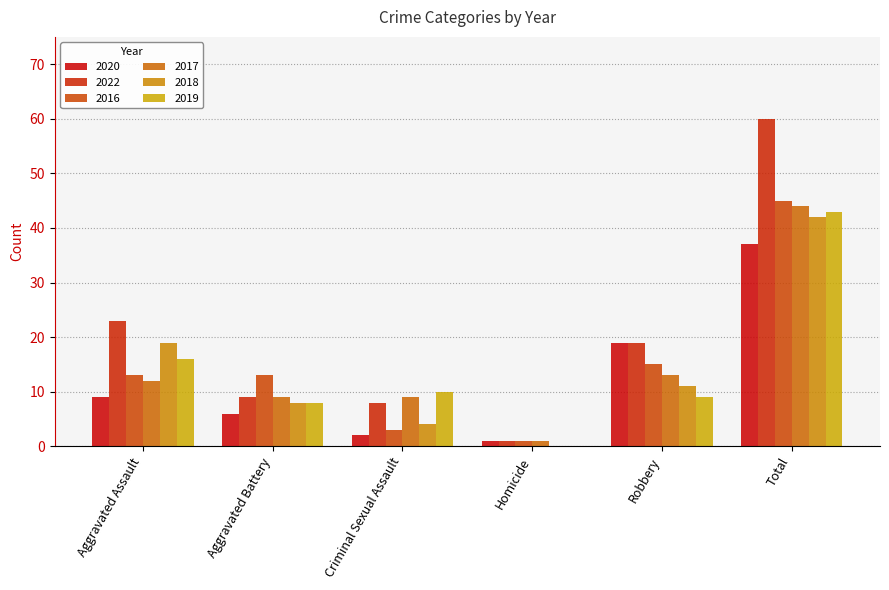

What is the difference between the 2019 values at Homicide and Robbery?

9